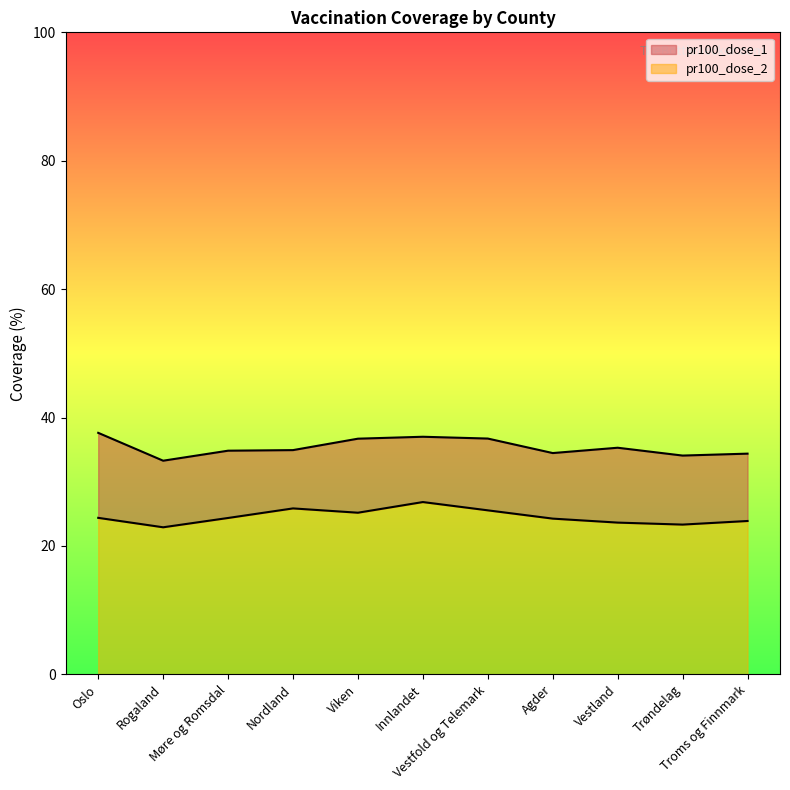

True or false: pr100_dose_2 and pr100_dose_1 intersect in this chart.

False